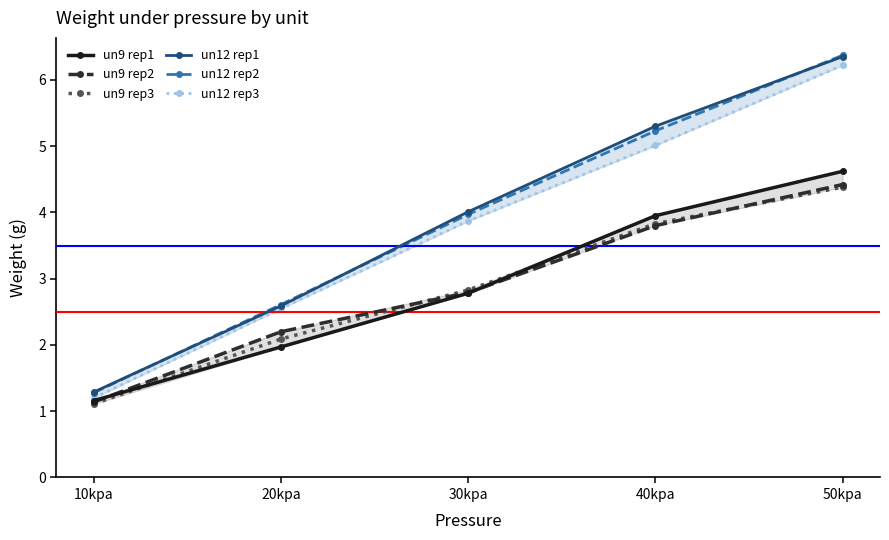

Count the number of data series in this chart.

6